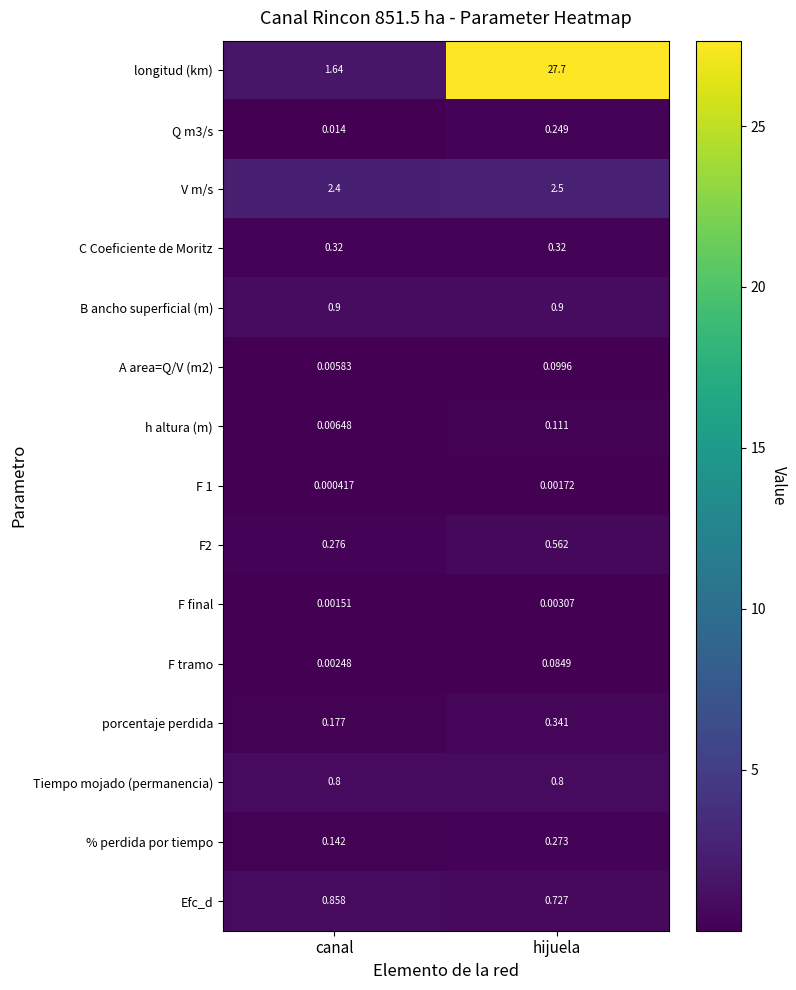

Is the value of % perdida por tiempo at hijuela greater than the value of F 1 at hijuela?

Yes